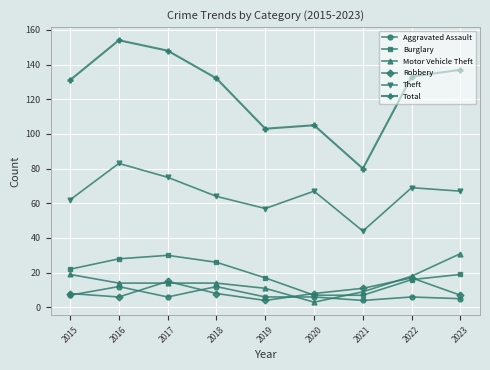

What is the average value of the Theft series?

65